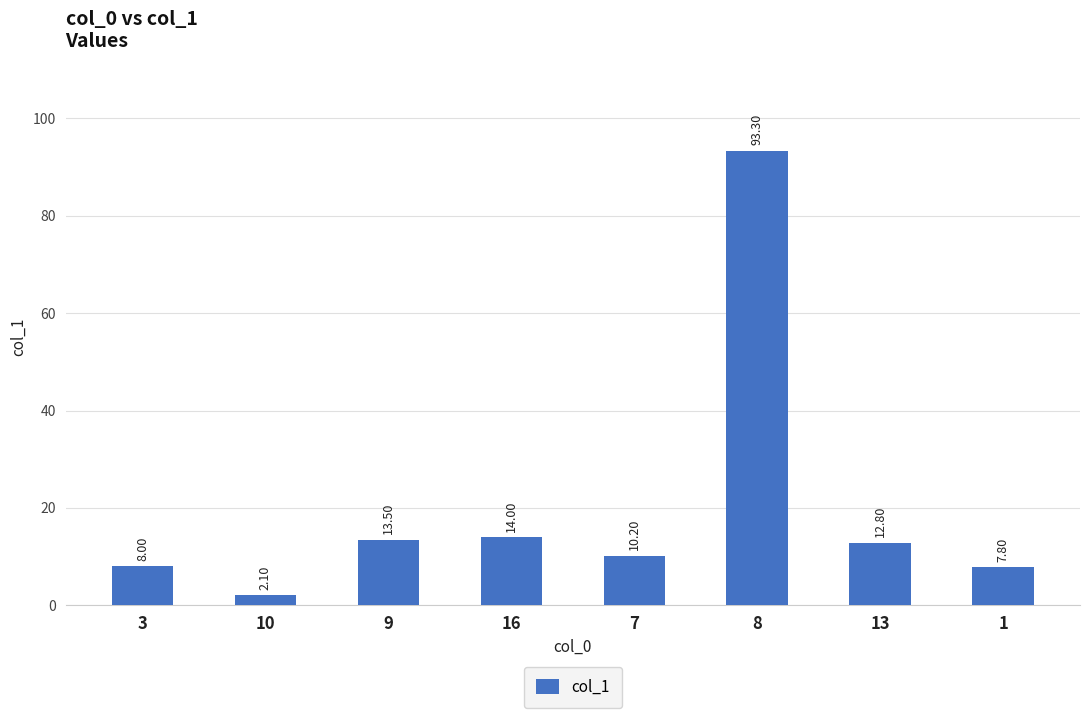

How many values exceed 12?

4